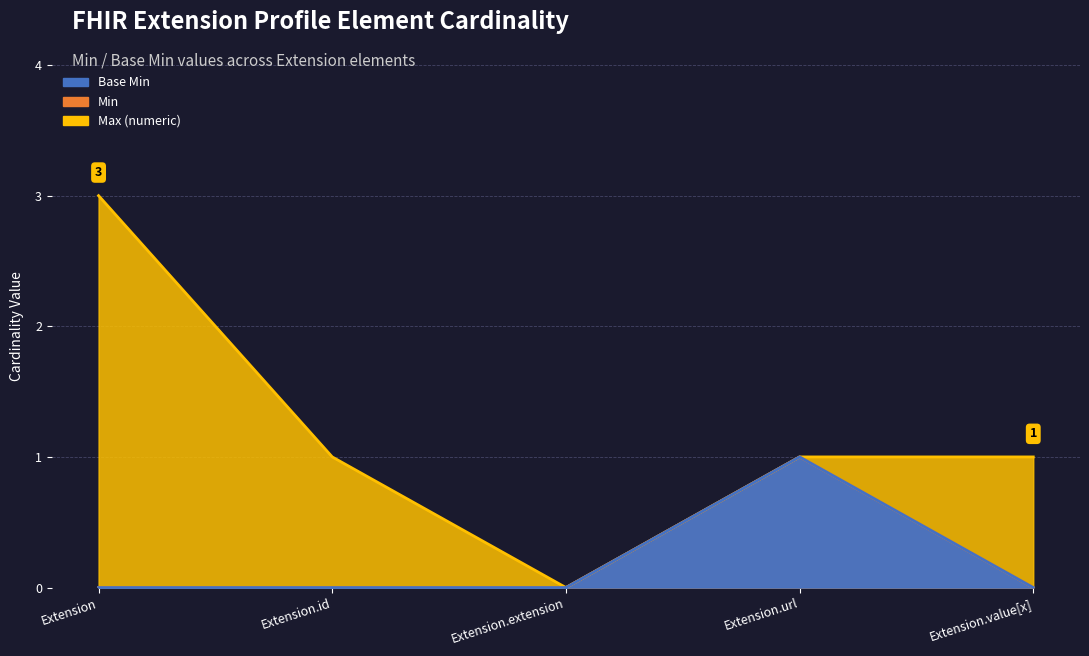

True or false: Base Min and Min cross at least once.

False